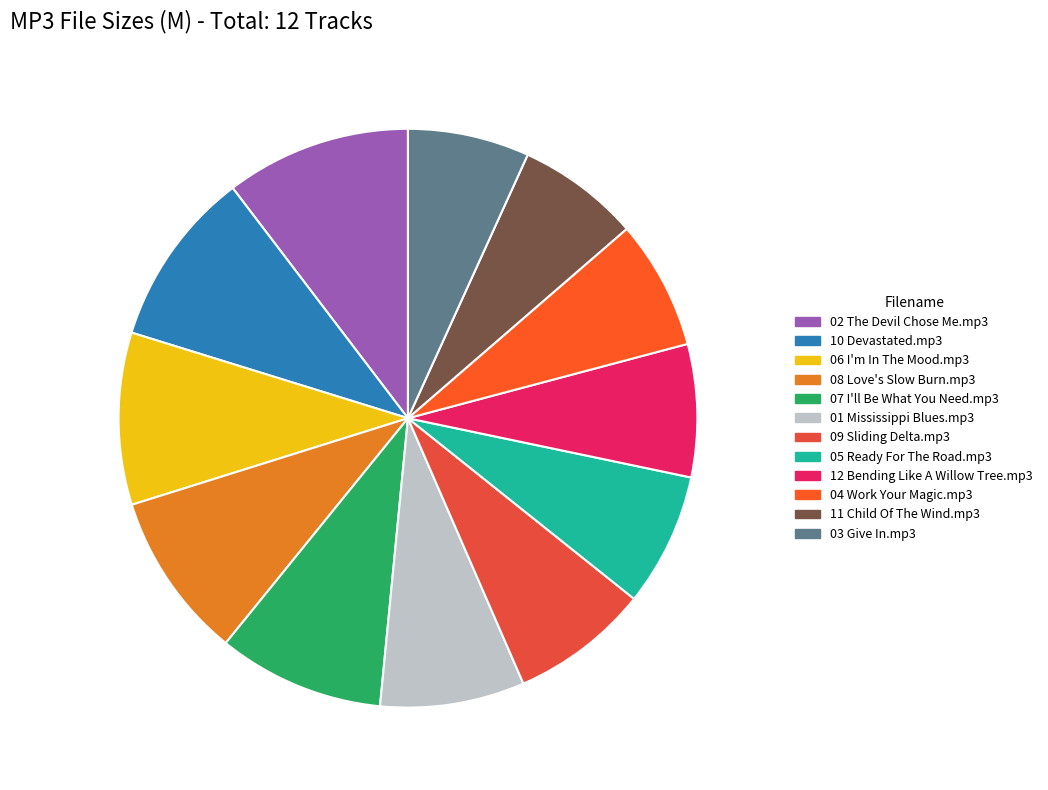

How many slices are in this pie chart?

12